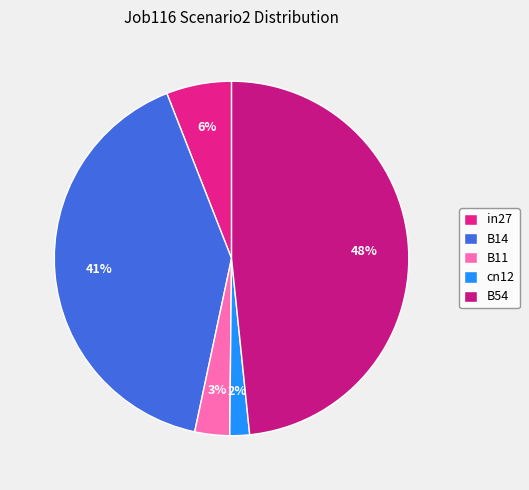

Do B11 and cn12 together represent more than half of the pie?

No